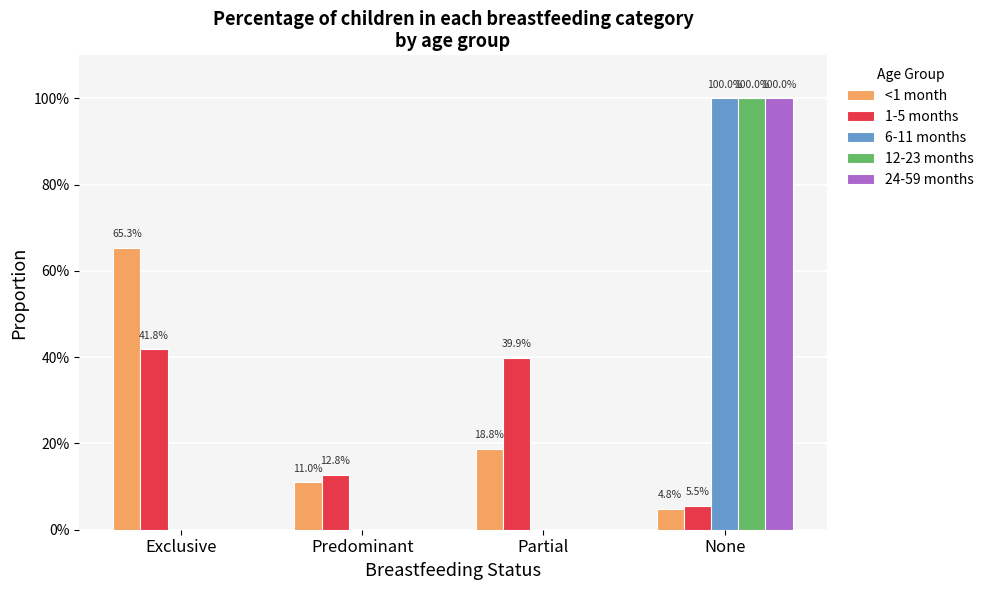

What is the value of the 12-23 months bar at the 4th from the left?

1.0